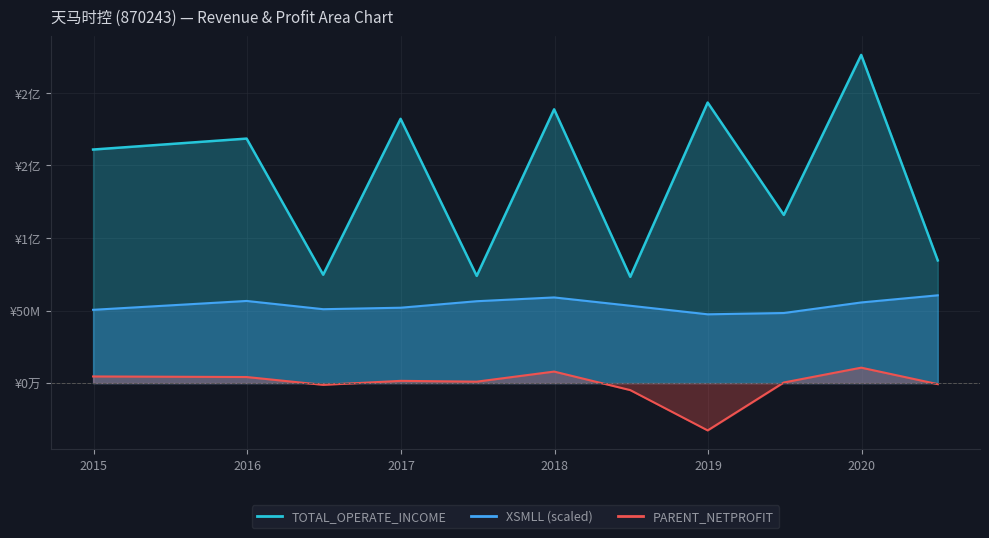

Reading right to left, extract all data points from this chart.

TOTAL_OPERATE_INCOME: 84540338.2	226202112.8	115912635.9	193377418.7	73239834.0	188701620.9	73883225.1	182141884.6	74689244.0	168524663.9	160983450.8
XSMLL (scaled): 60502123.4	55572343.4	48295744.0	47403888.5	53310579.4	59040189.1	56430995.5	51944035.4	50928384.7	56611643.5	50503027.5
PARENT_NETPROFIT: -720613.0	10626496.1	405034.5	-32626248.9	-4849379.7	7930696.1	982722.1	1535732.2	-1223199.8	4180193.8	4564983.1